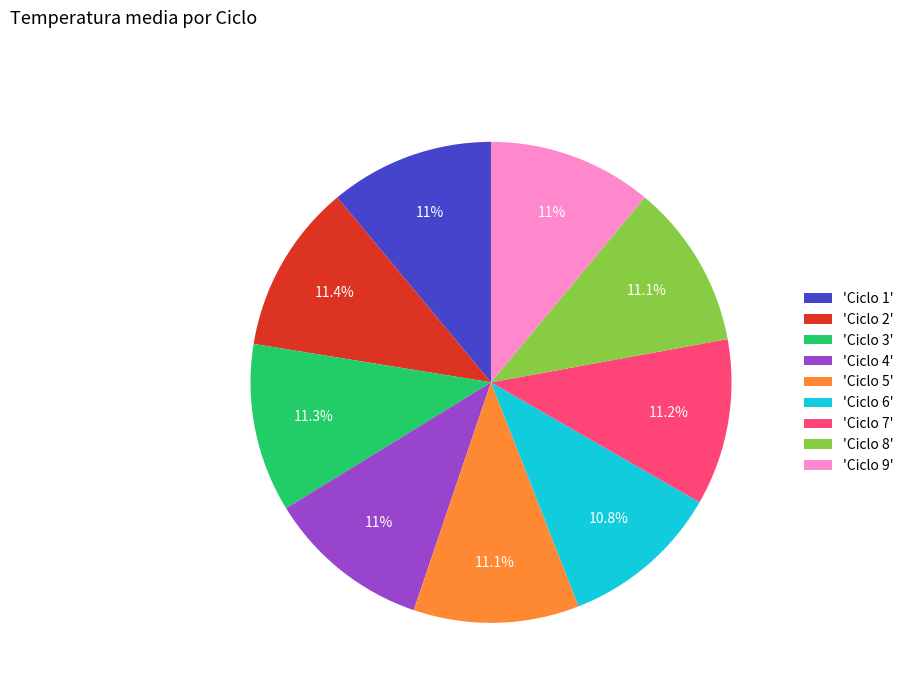

Combined, do 'Ciclo 9' and 'Ciclo 3' account for over 50%?

No